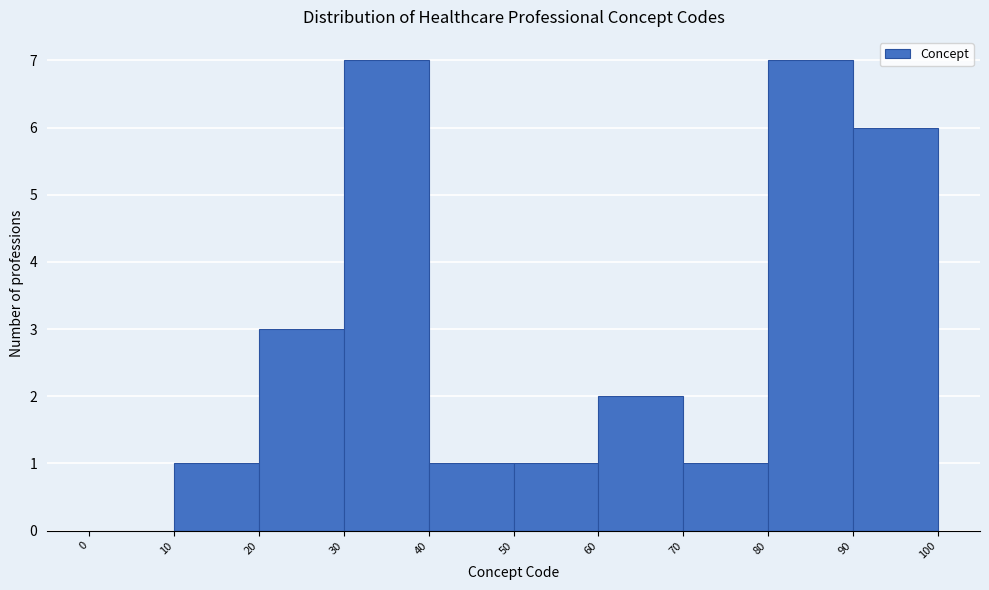

What is the height of the bar covering 80 to 90 on the x-axis? The values are not printed on the chart, so give them approximately, as read against the axis.

7